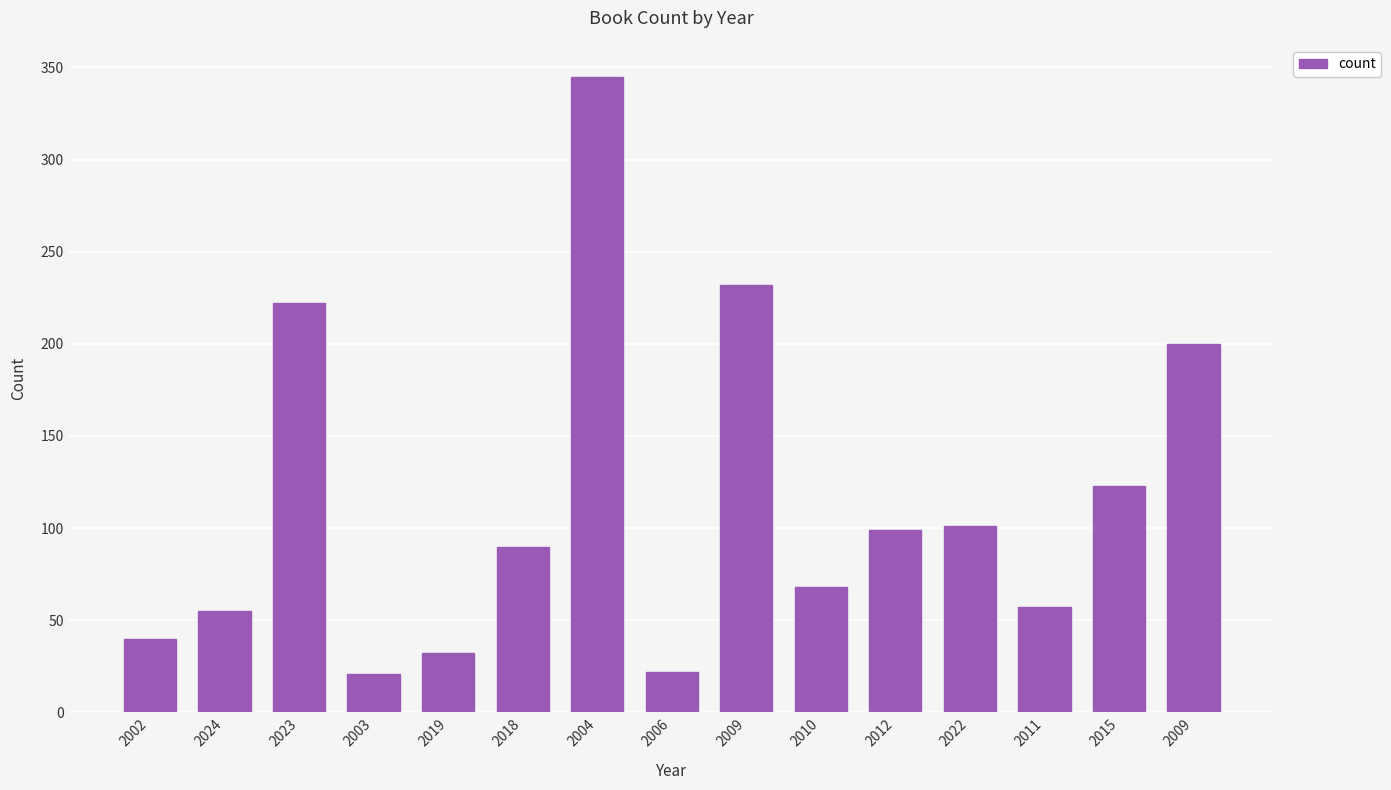

Which label corresponds to the largest value in the chart?

2004